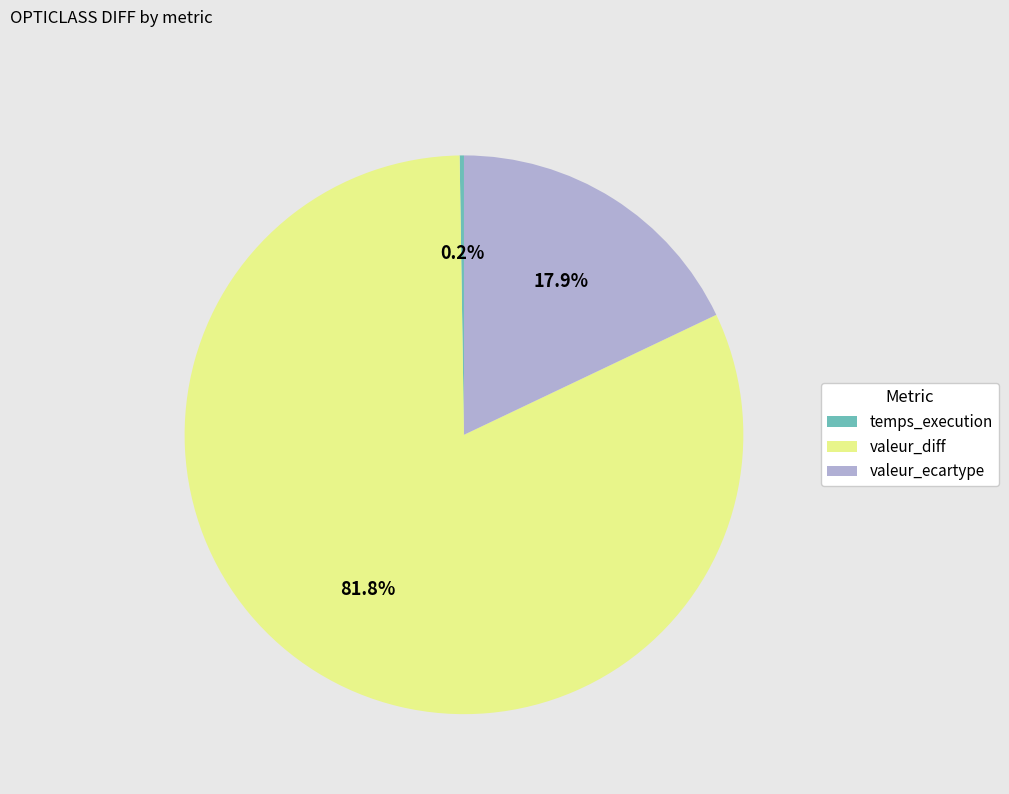

What is the largest slice in the pie chart?

valeur_diff